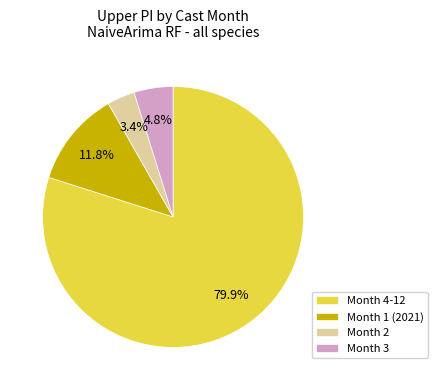

Between Month 1 (2021) and Month 4-12, which is larger?

Month 4-12